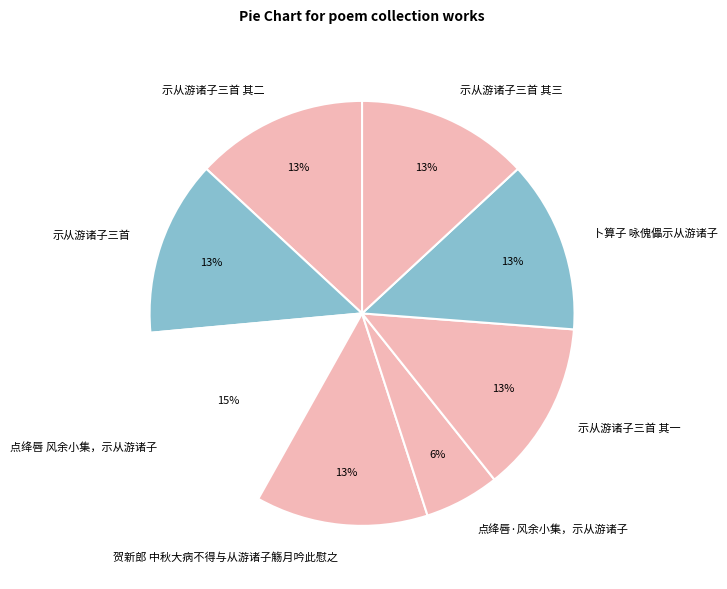

Which category has the biggest portion of the pie?

点绛唇 风余小集，示从游诸子